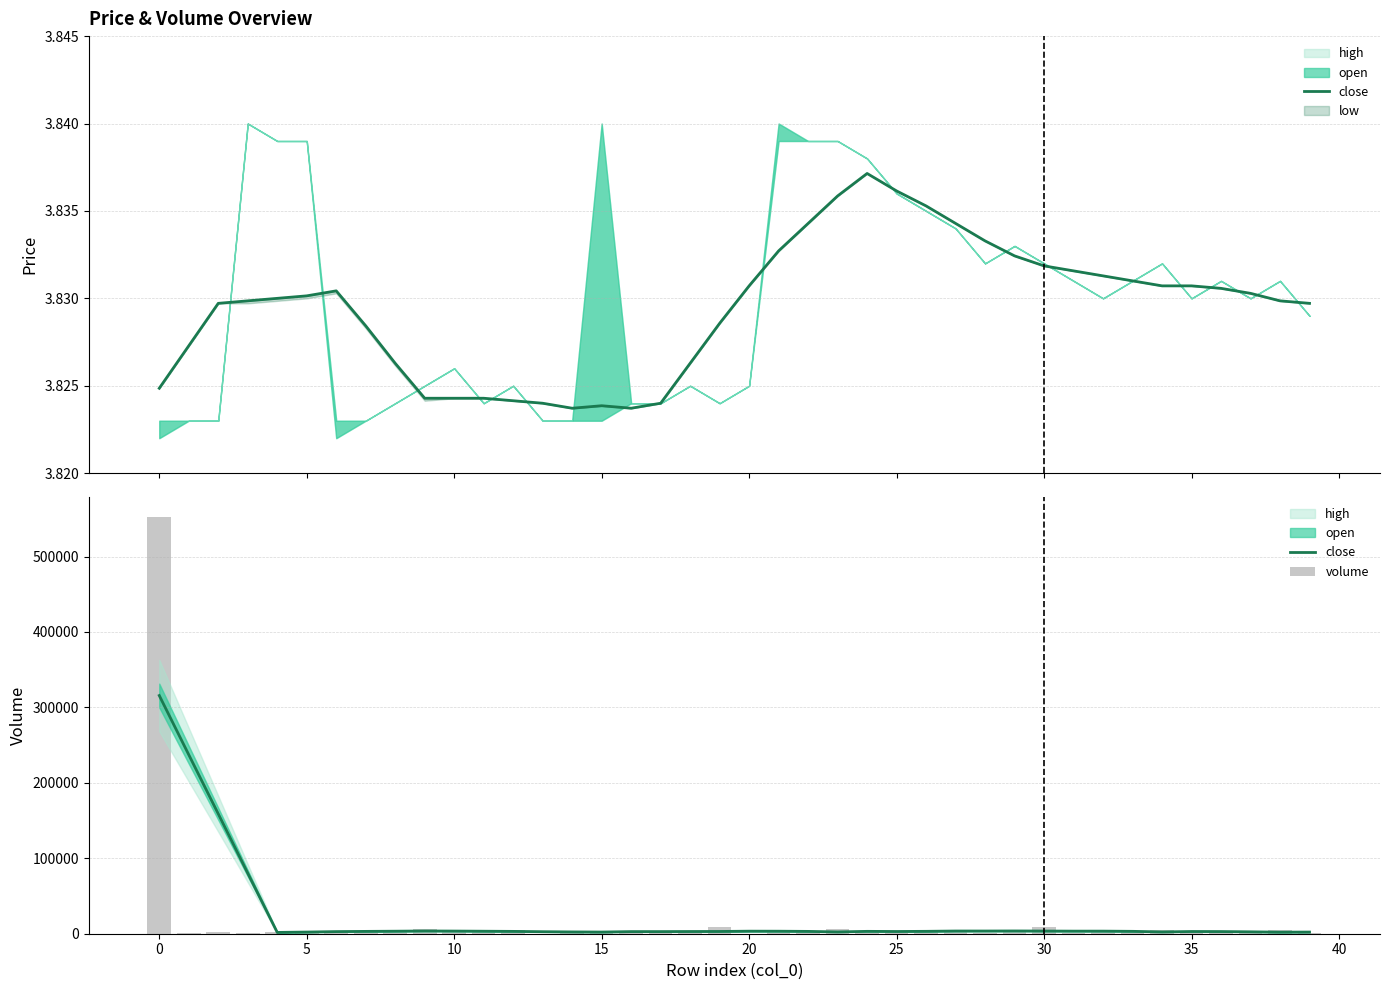

Reading left to right, transcribe all the data shown in this chart.

close: 315761.1	237280.4	158927.8	80237.2	1738.2	2203.7	2821.3	3096.6	3332.4	3619.5	3509.9	3310.5	3097.5	2671.3	2382.4	2216.7	2811.7	2811.3	2927.6	2989.4	3371.5	3325.4	3090.6	2387.0	3138.0	2955.1	3169.0	3574.8	3565.6	3659.7	3541.7	3413.9	3424.7	3159.5	2377.7	2940.4	2861.8	2524.3	2071.8	2196.2
volume: 551803.0	500.2	1747.4	868.0	2438.5	3334.3	969.4	2309.5	3758.9	6070.5	2795.2	4088.8	5344.1	202.2	913.8	2267.5	3087.3	773.1	2928.9	9509.1	199.6	1728.0	2699.6	5762.2	450.1	1285.9	4583.5	5456.7	448.0	4196.3	8602.9	385.8	1944.8	3757.4	4562.1	523.4	2340.1	3130.7	4324.6	1394.5